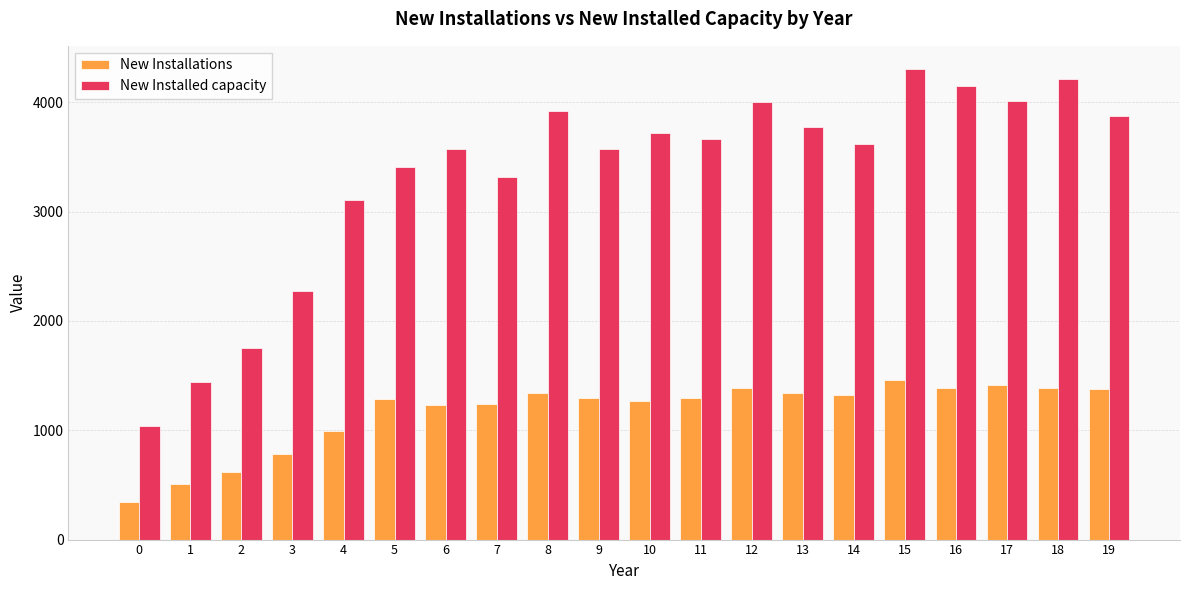

At which category is the sum across all series the highest?

15